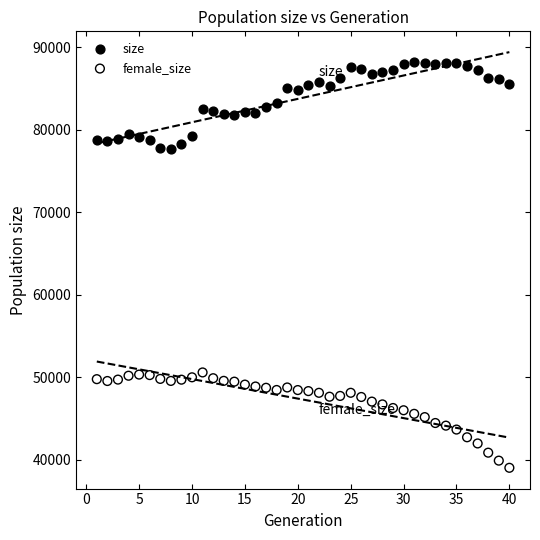

Across all data points, what is the range of X values (max minus min)?

39